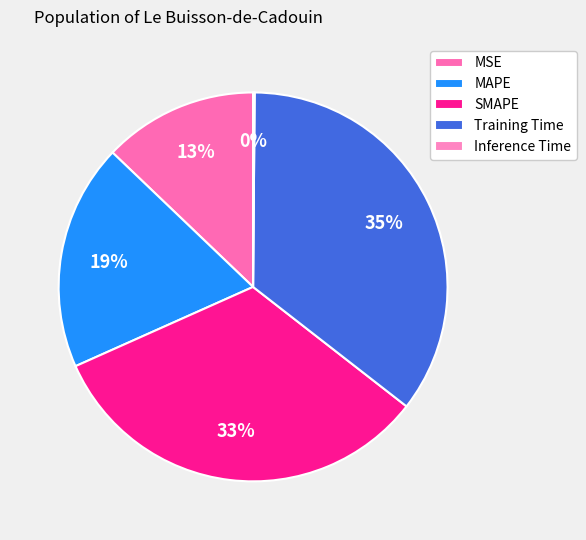

What portion of the pie excludes MAPE?

81.2%